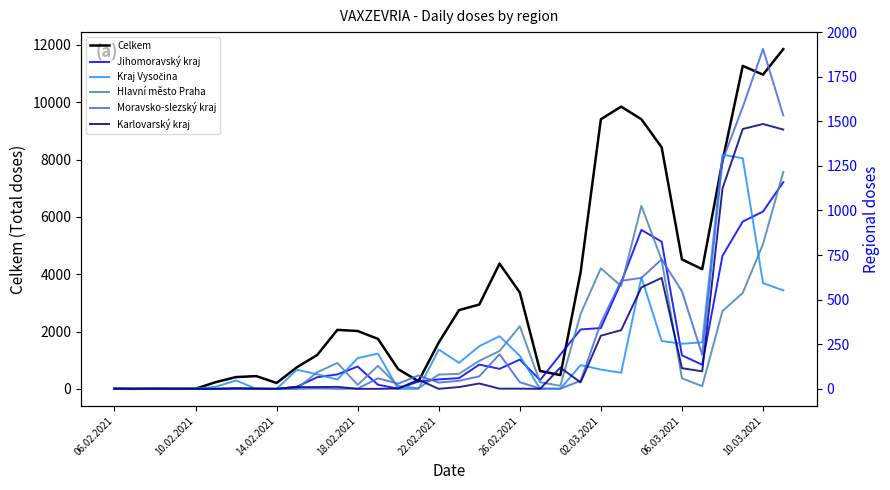

Where is Celkem nearest to the value 5926?

06.03.2021